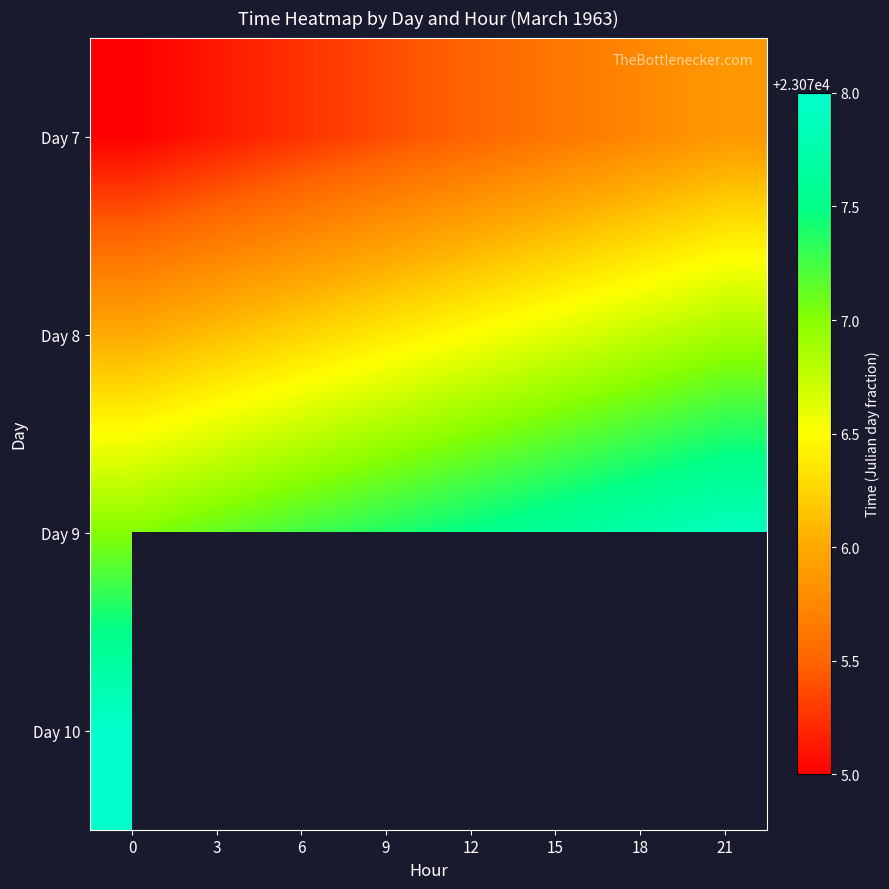

Rank the series by their maximum value, from highest to lowest.

Day 10, Day 9, Day 8, Day 7